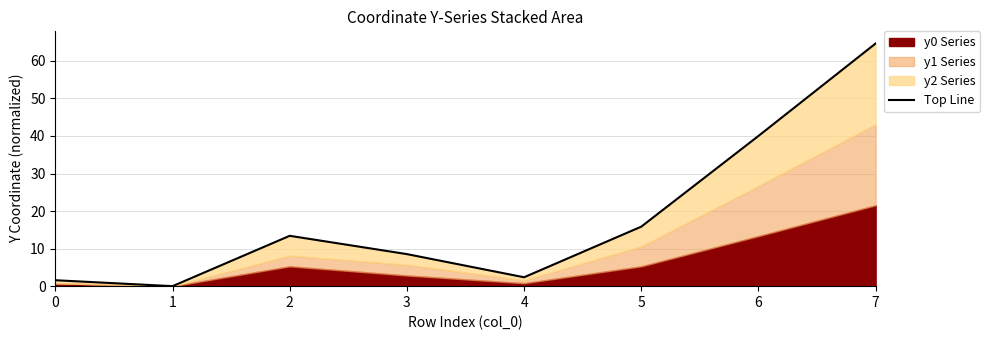

The chart shows a value of 95.1 at 7. True or false?

False